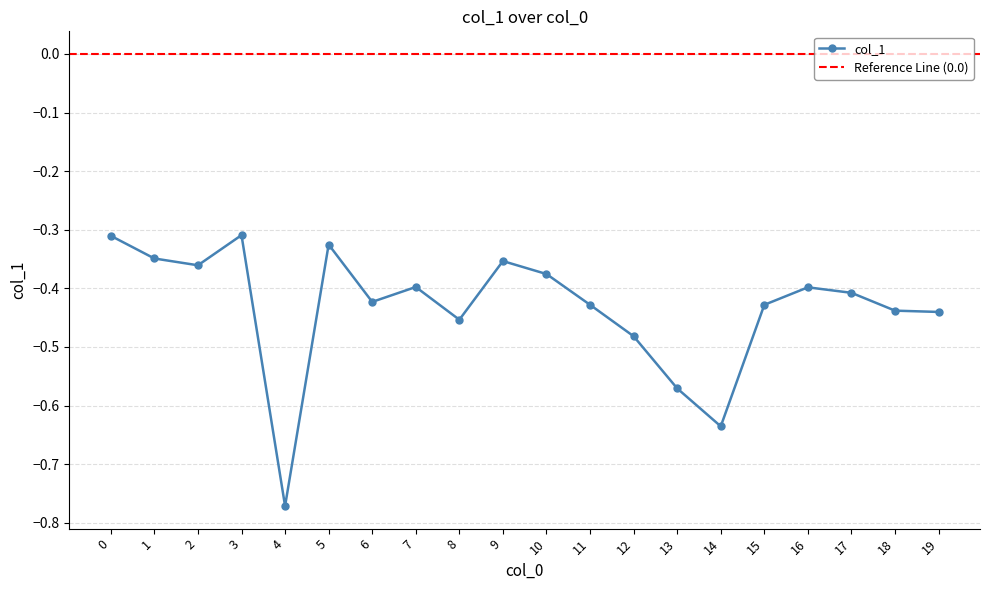

Rank the categories by value from highest to lowest.

3, 0, 5, 1, 9, 2, 10, 7, 16, 17, 6, 11, 15, 18, 19, 8, 12, 13, 14, 4